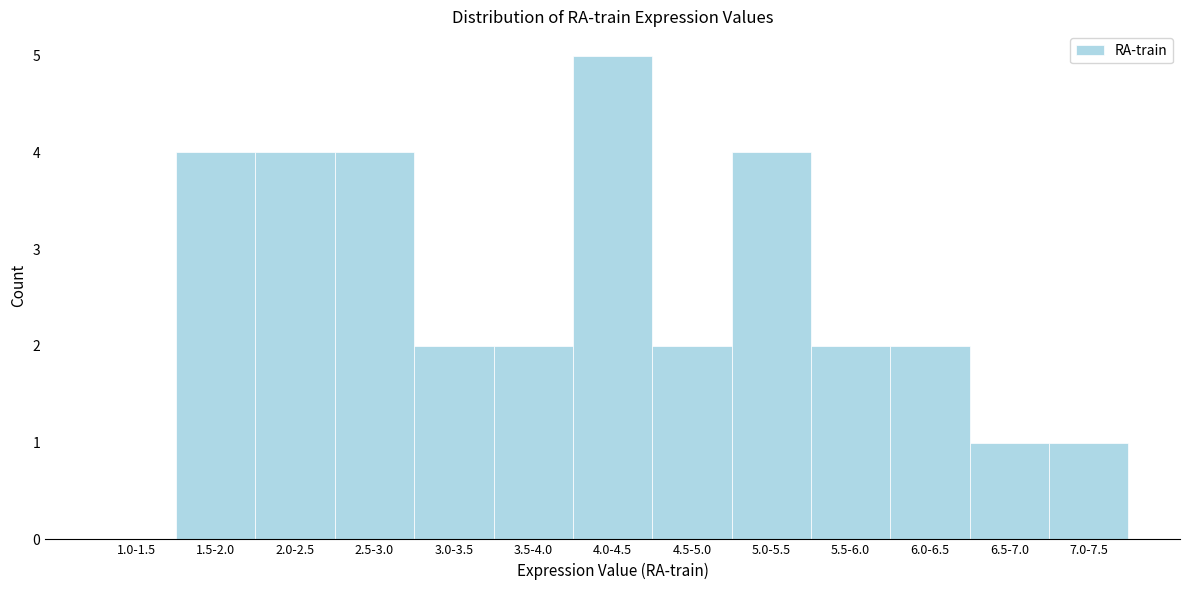

Reading right to left, what are all the values shown in this chart?

7.0-7.5=1	6.5-7.0=1	6.0-6.5=2	5.5-6.0=2	5.0-5.5=4	4.5-5.0=2	4.0-4.5=5	3.5-4.0=2	3.0-3.5=2	2.5-3.0=4	2.0-2.5=4	1.5-2.0=4	1.0-1.5=0